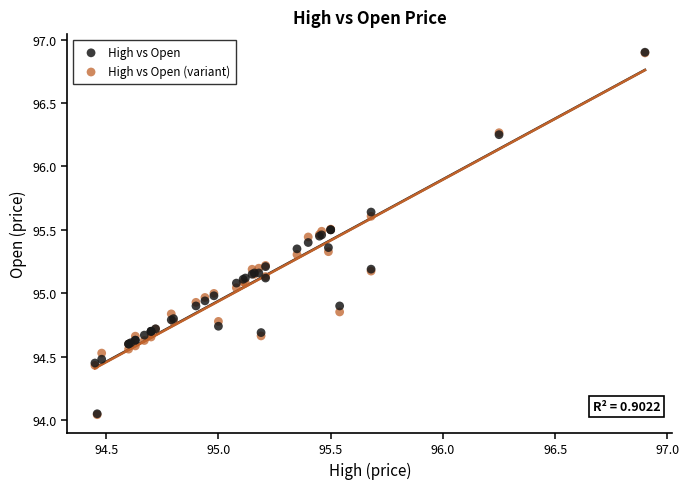

What are all the series names shown in the legend?

High vs Open, High vs Open (variant)